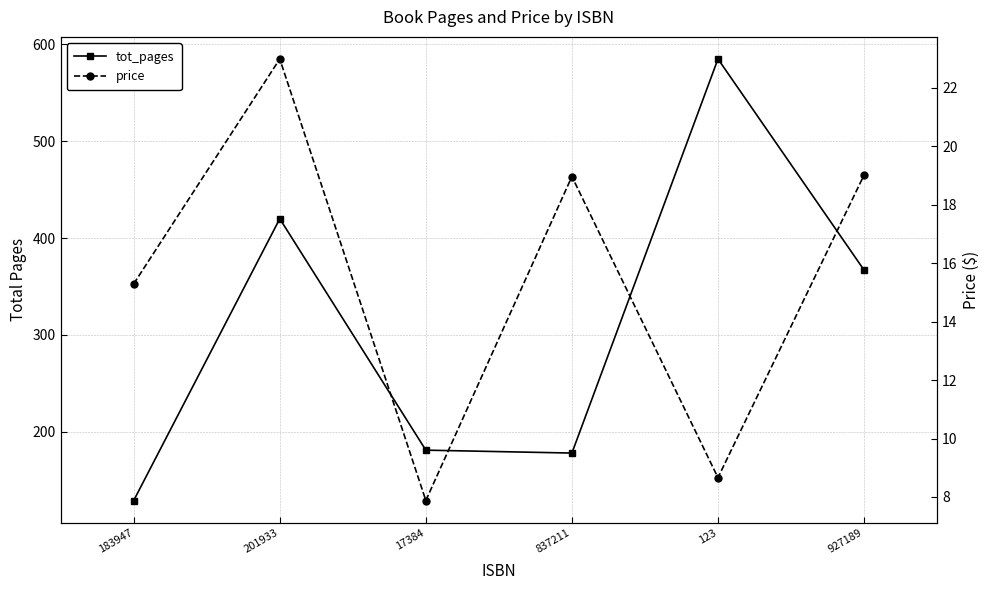

What is the average value of the tot_pages series?

310.0